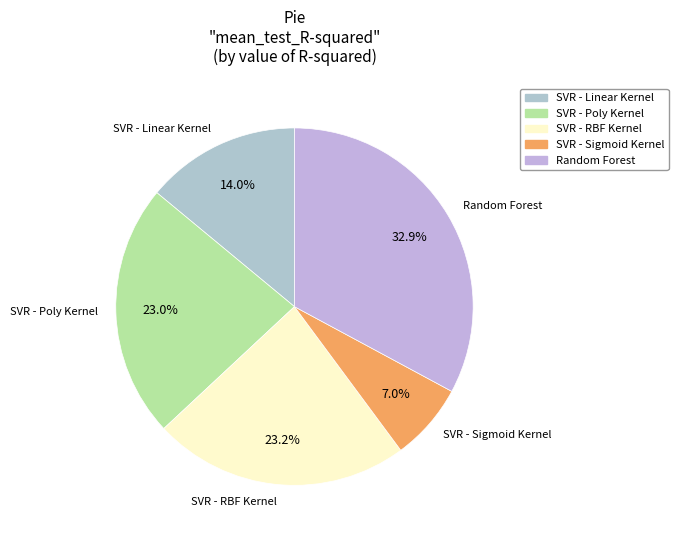

To the nearest percent, what portion does Random Forest represent?

33%